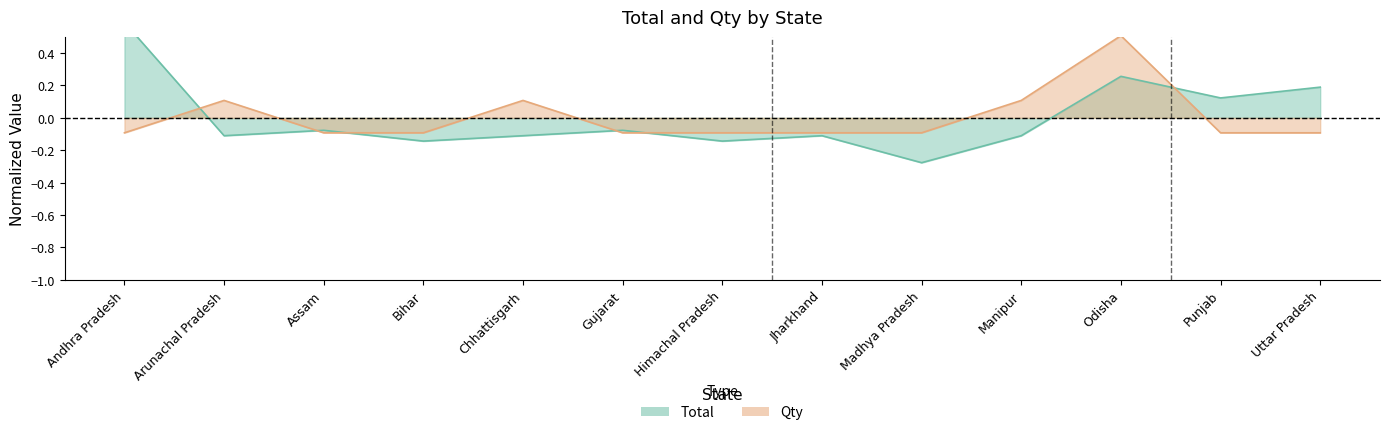

How many intersections are there between Total and Qty?

6